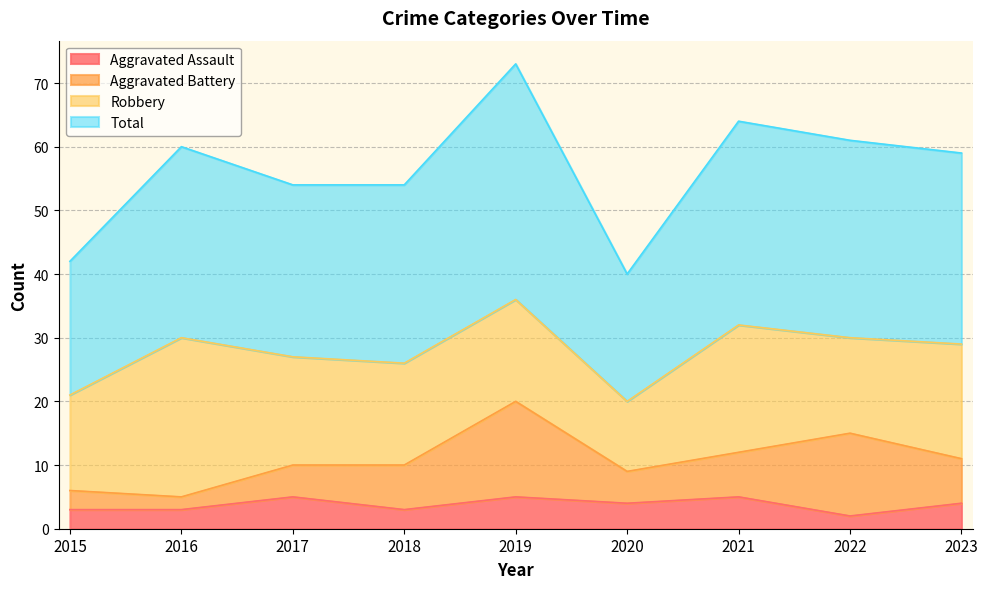

Which has a higher value, 2016 or 2017?

2017